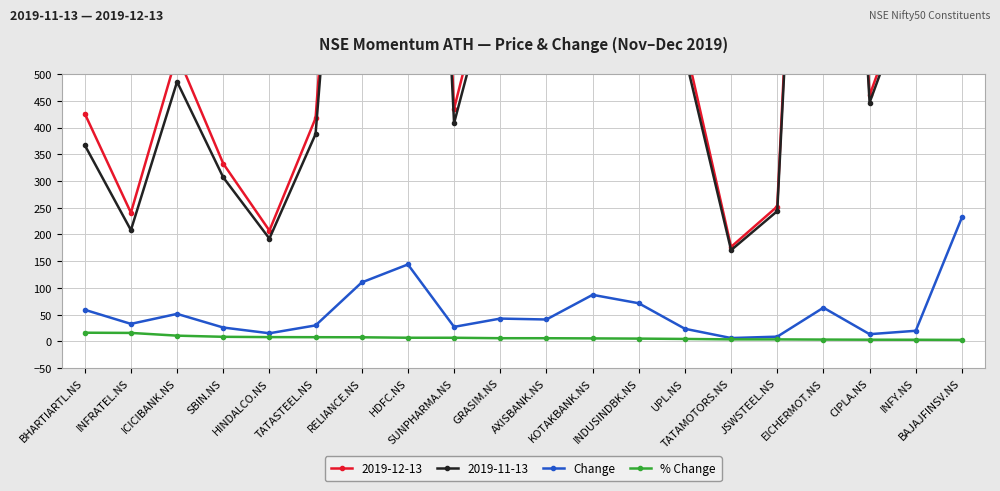

What is the total value across all series at GRASIM.NS?

48.3